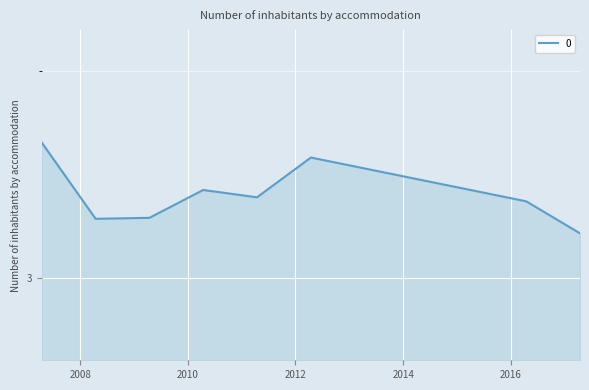

What is the smallest value displayed?

3.1